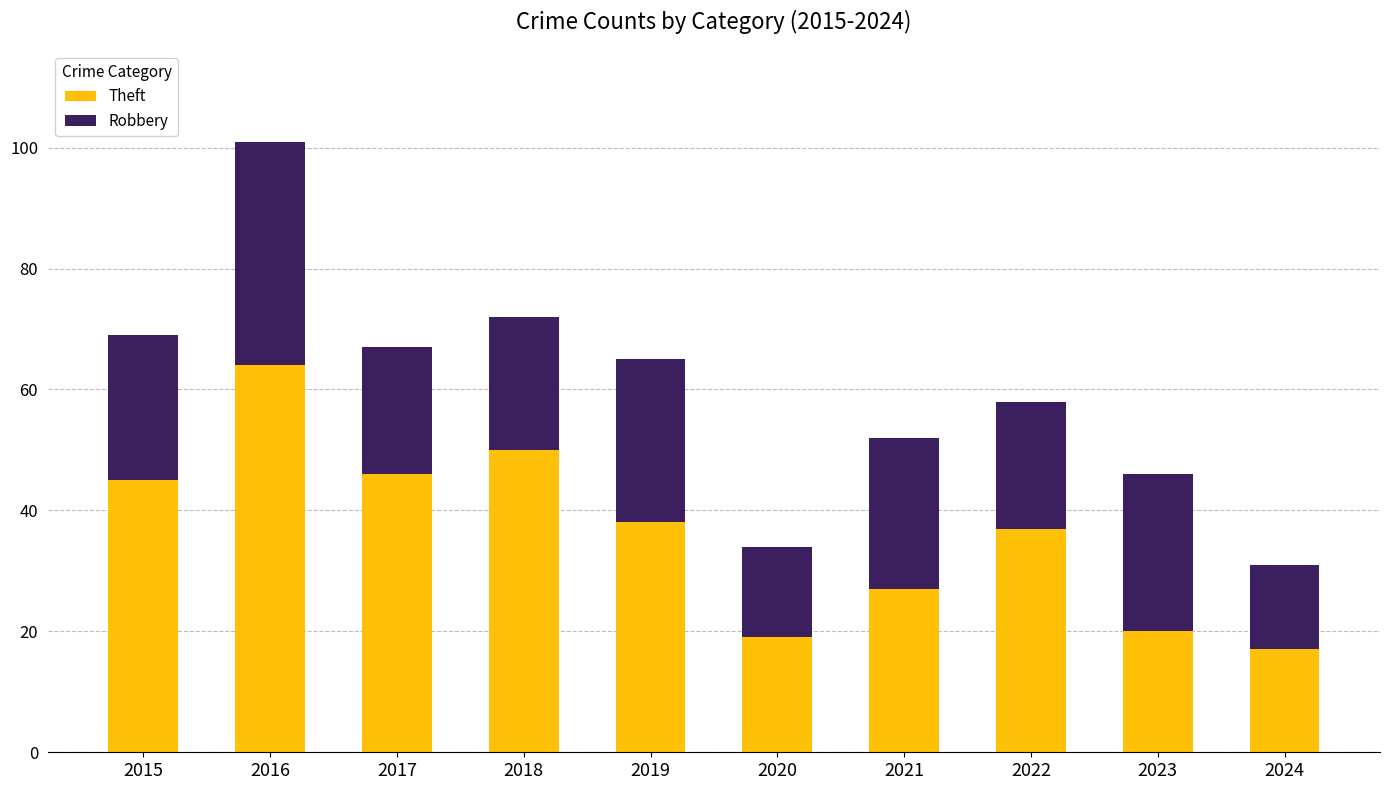

At which label is Theft closest to 40?

2019